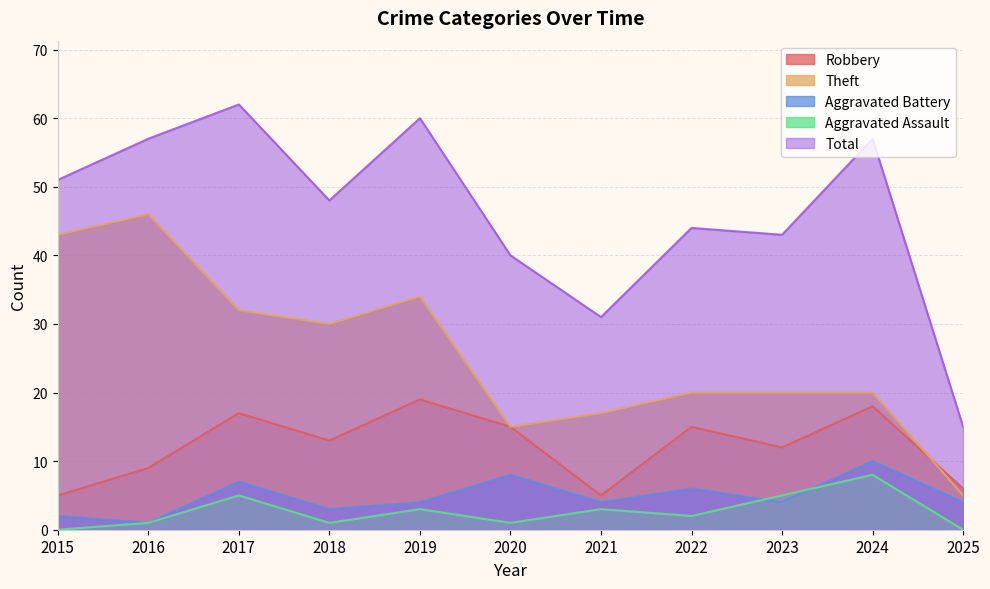

Which series has the largest range (max minus min)?

Total